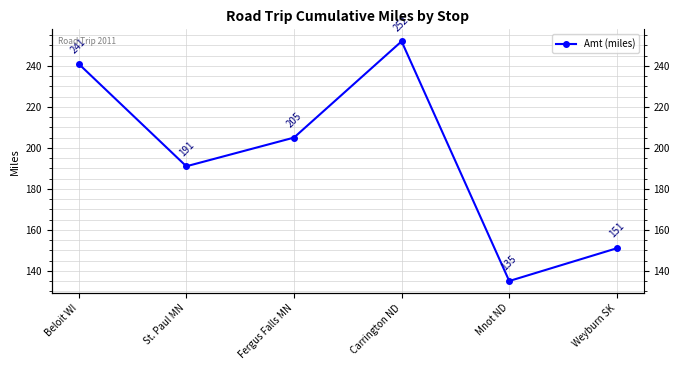

Reading right to left, extract all data points from this chart.

151	135	252	205	191	241